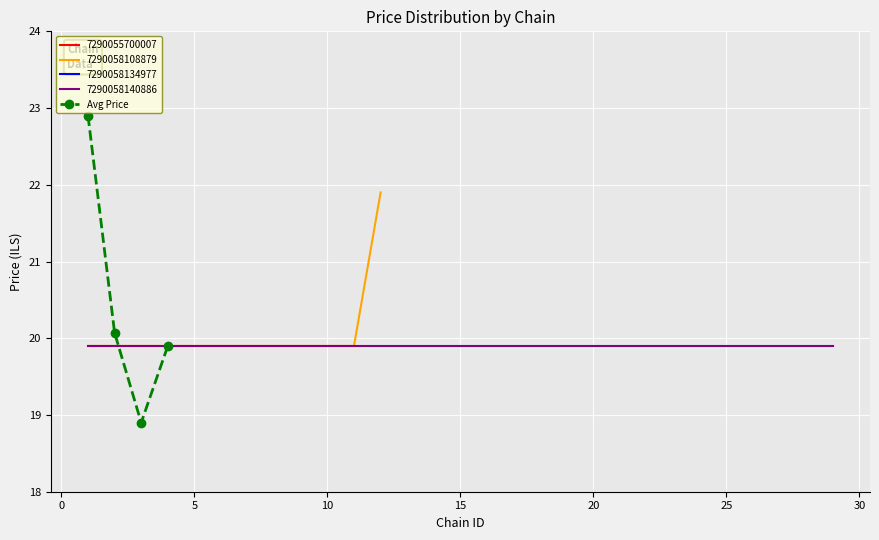

In Avg Price, how many points are lower than both neighbors (excluding endpoints)?

1